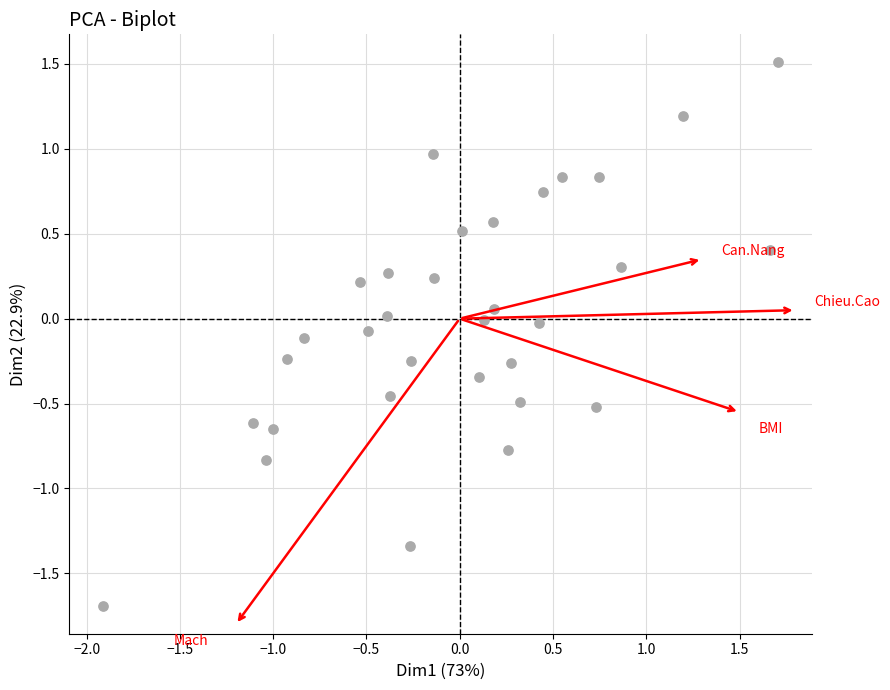

What is the range of X values (max minus min)?

3.6